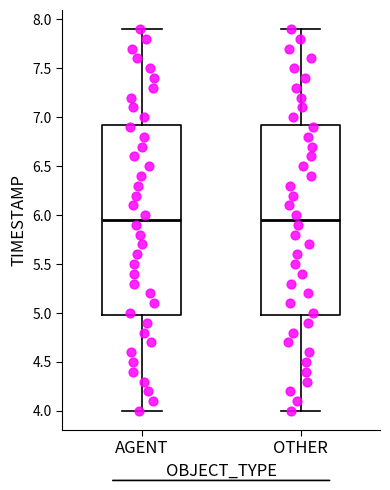

Where is the upper edge of the box for OTHER on the y-axis? The values are not printed on the chart, so give them approximately, as read against the axis.

6.95